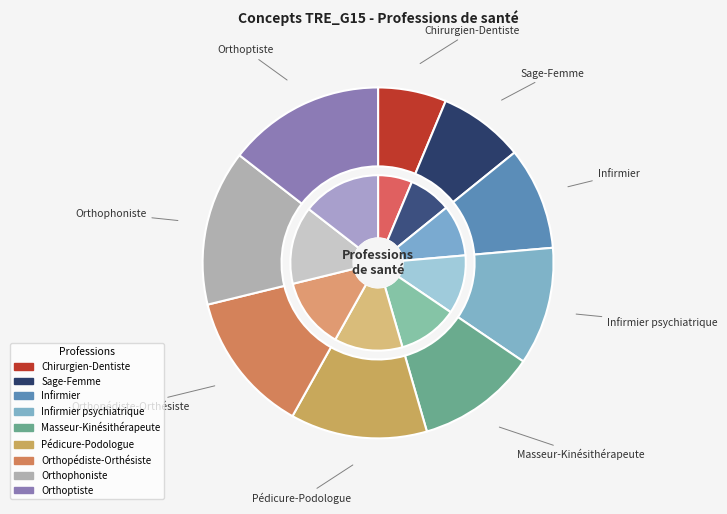

How many segments does this pie chart have?

9